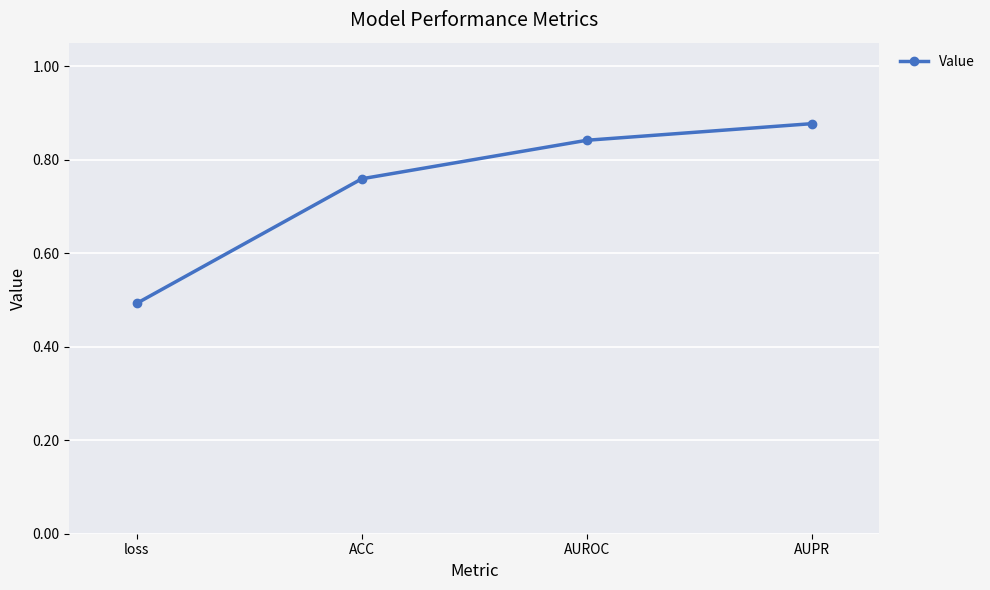

What is the label of the 2nd point from the left?

ACC